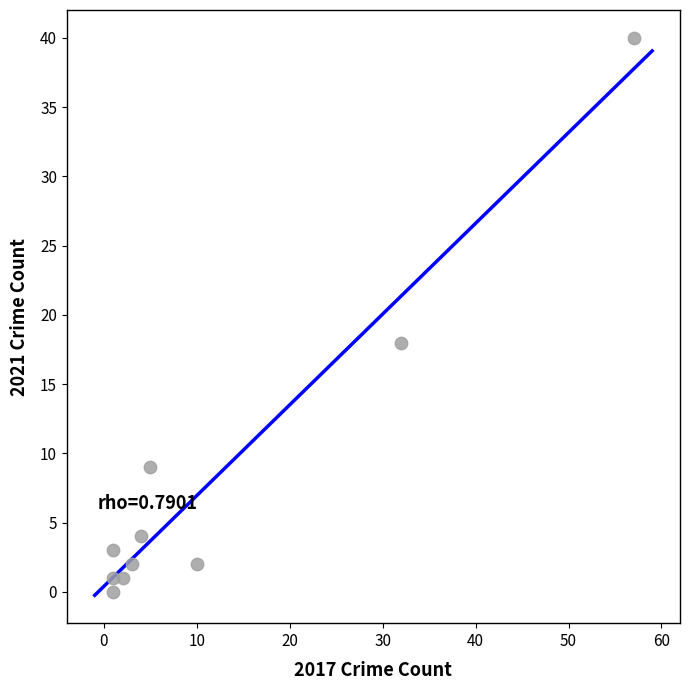

What is the average Y value?

8